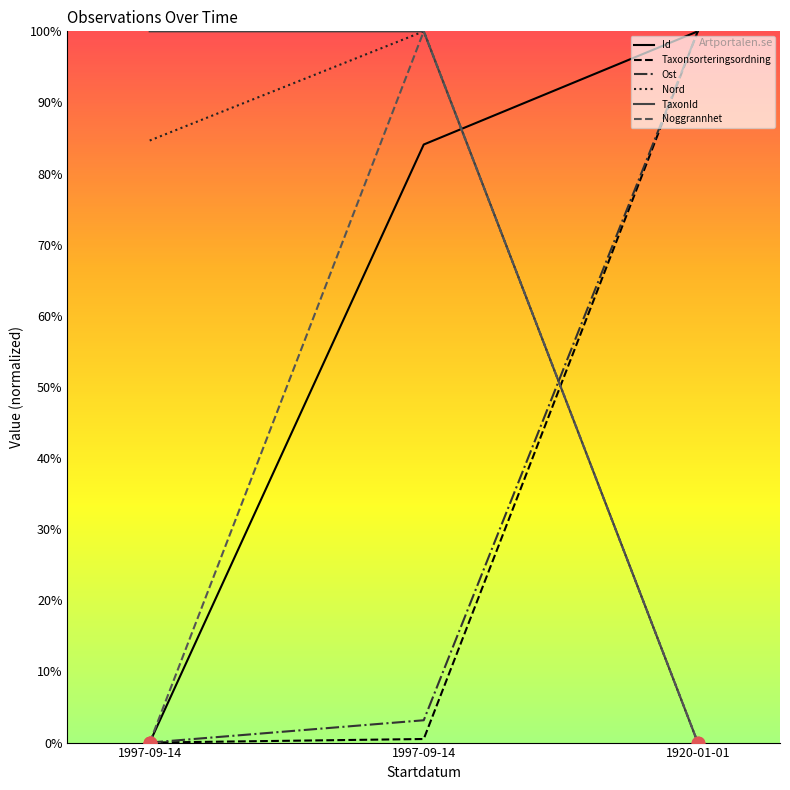

What are all the series names shown in the legend?

Id, Taxonsorteringsordning, Ost, Nord, TaxonId, Noggrannhet